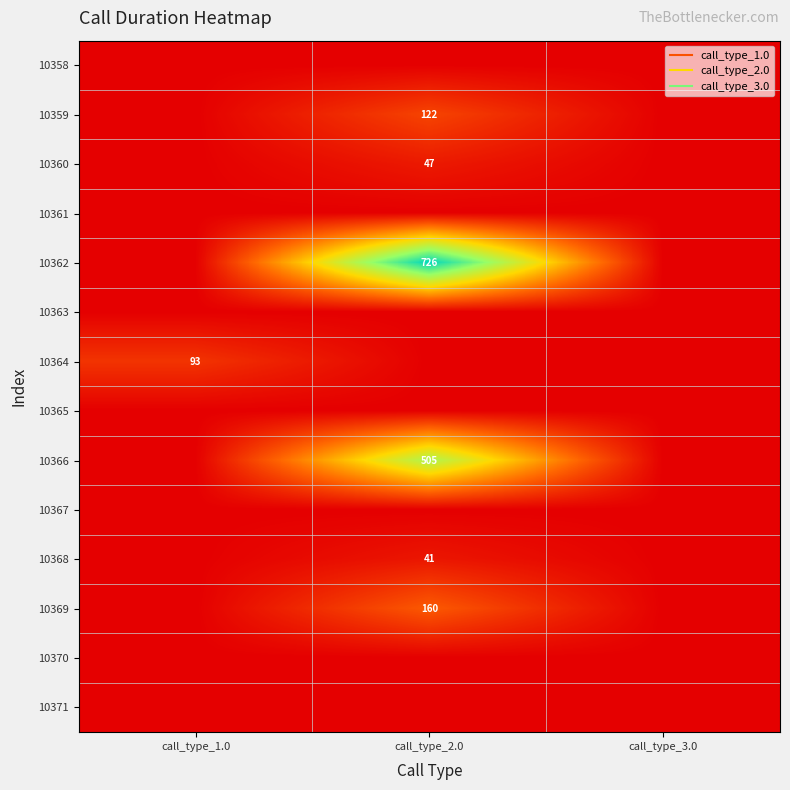

True or false: 10371 has a value of 0 at call_type_3.0.

True